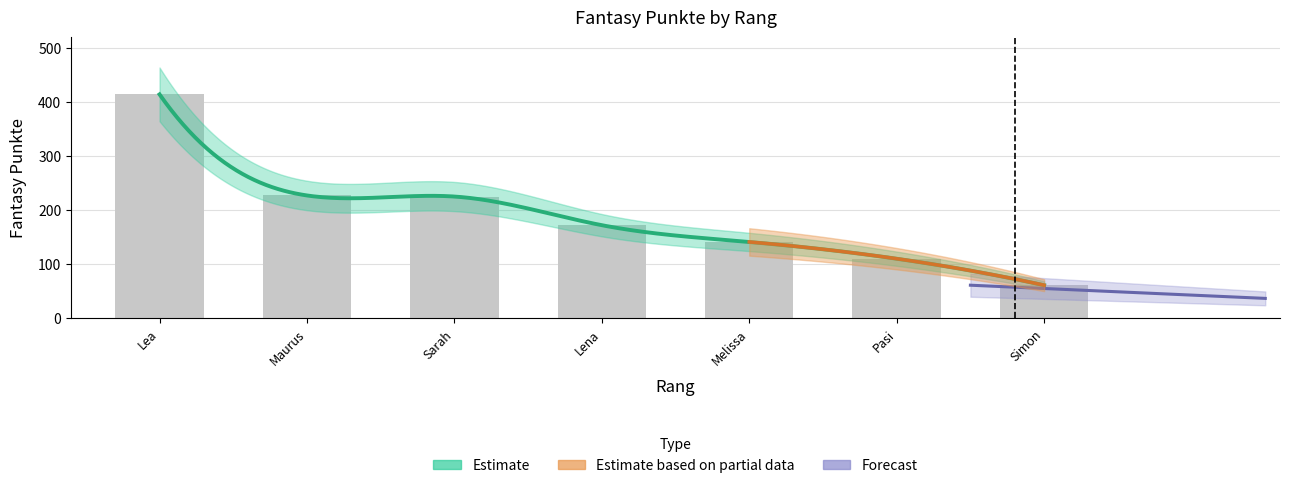

What is the value of the 4th bar from the left?

172